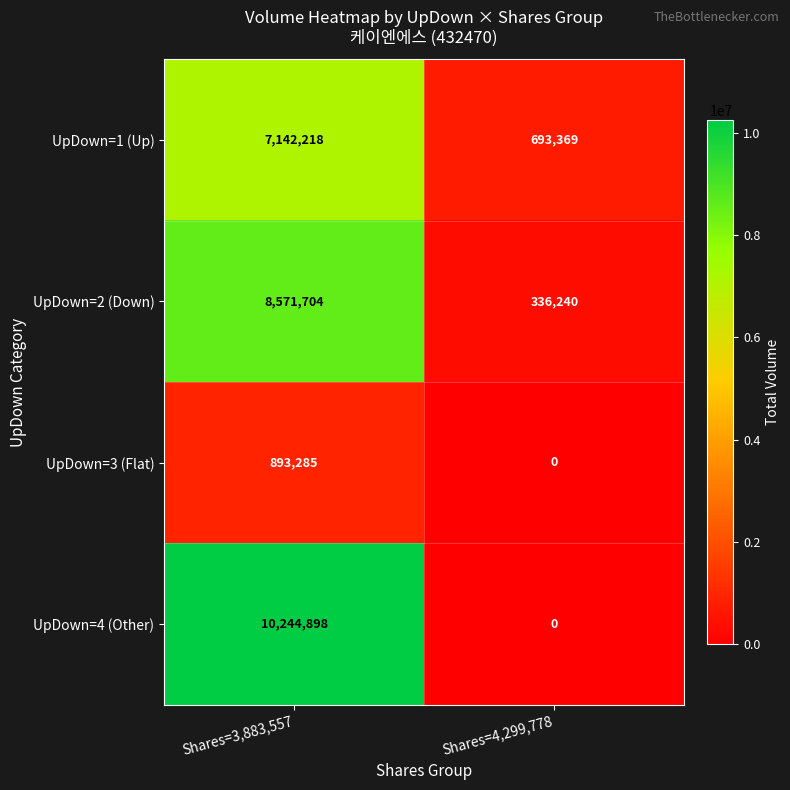

Which series has the largest total across all categories?

UpDown=4 (Other)